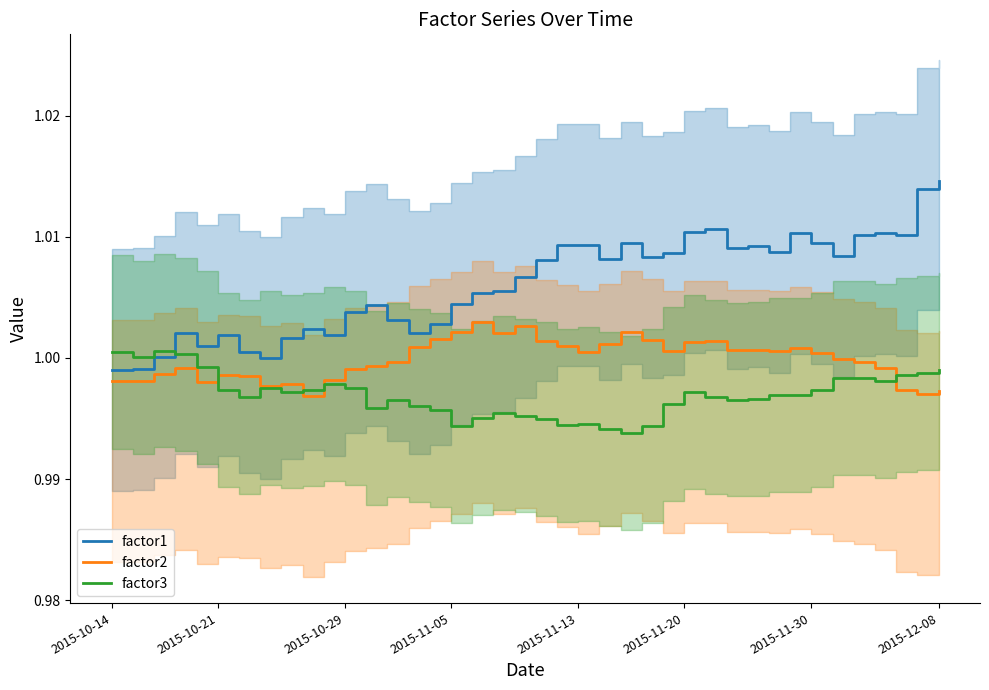

Which series has the widest spread of values?

factor1